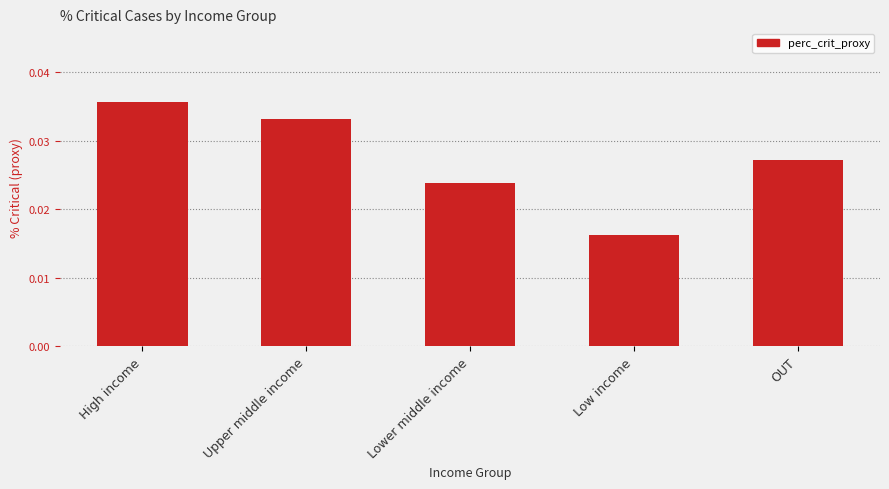

What position from the right is Low income?

2